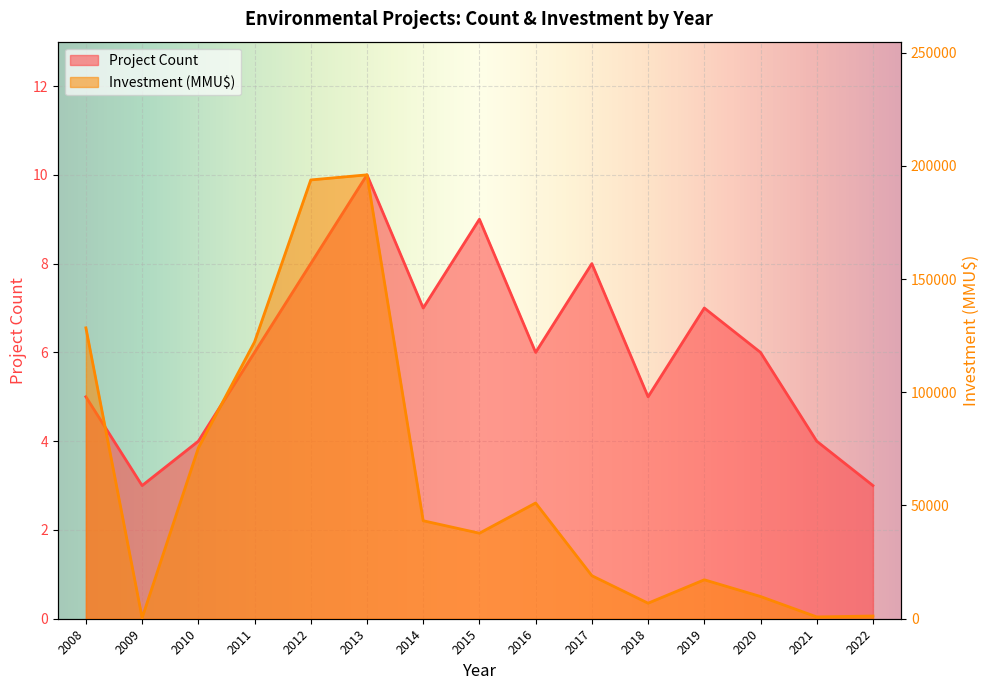

How many data points in Project Count are above 6?

6